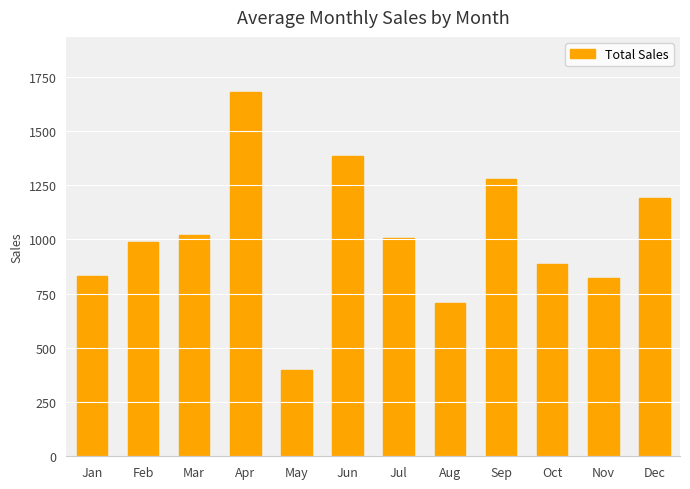

Where is the data nearest to the value 1039?

Mar